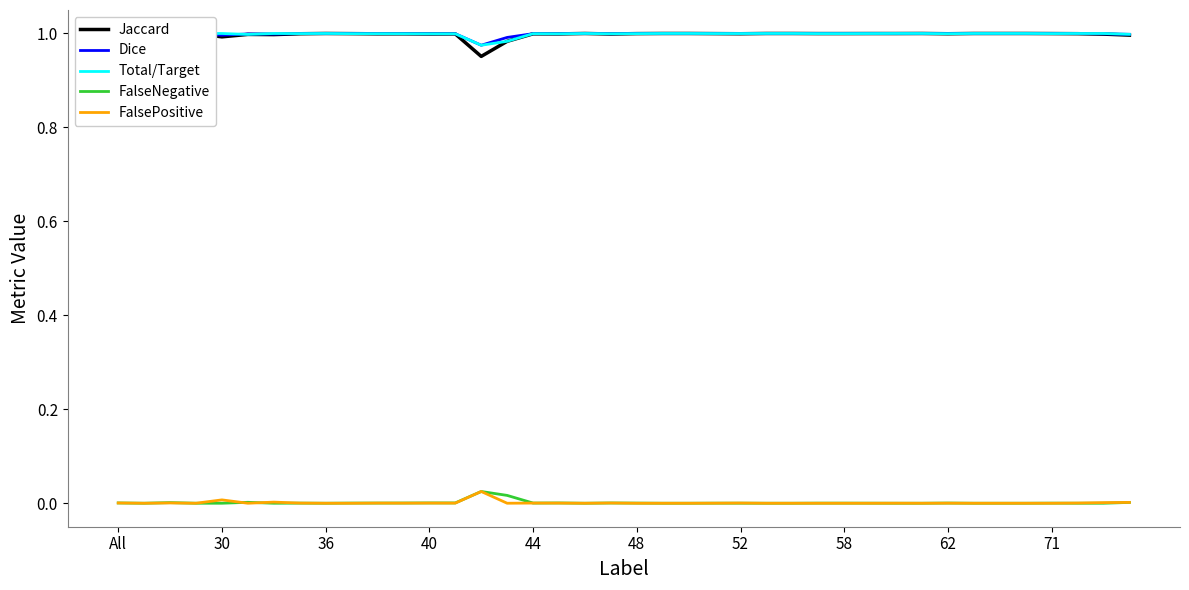

True or false: Dice has more than 0 points higher than both neighbors.

True